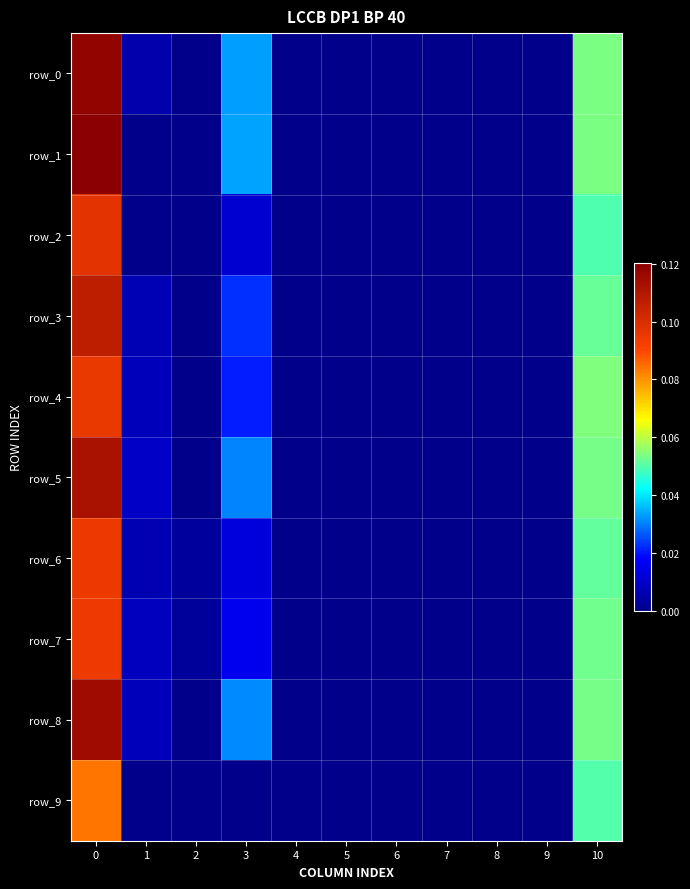

Is the value of row_4 at 8 greater than the value of row_1 at 0?

No